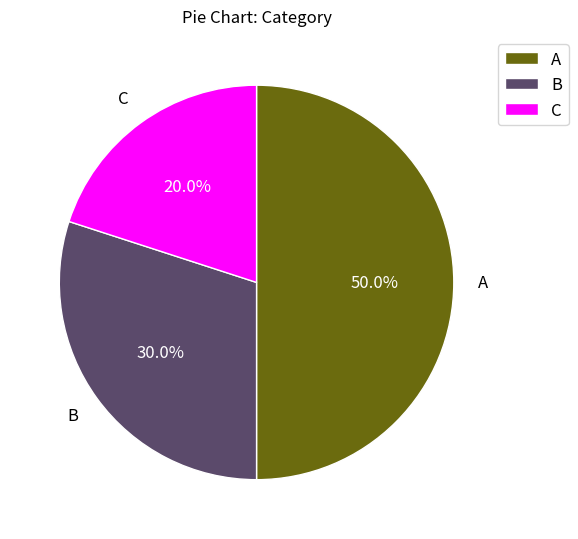

Approximately how many times larger is the value at C compared to A?

0.4